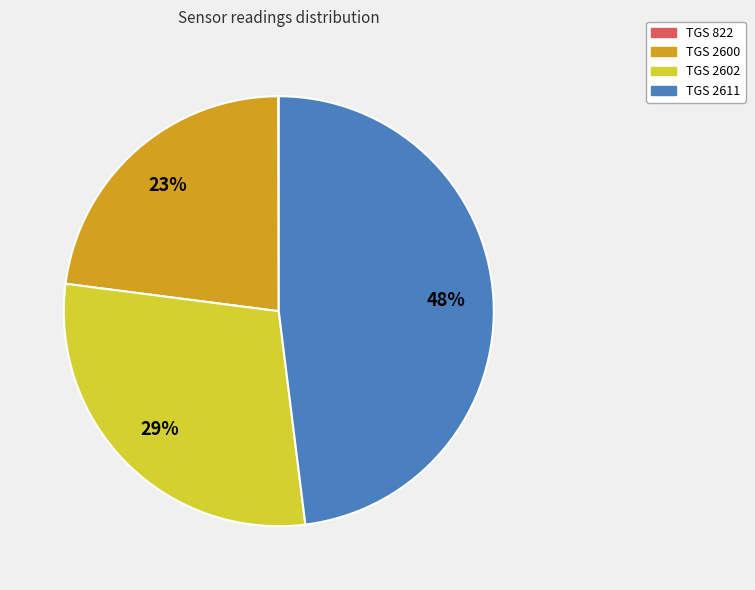

Is it true that TGS 2602 is 21% of the pie?

False